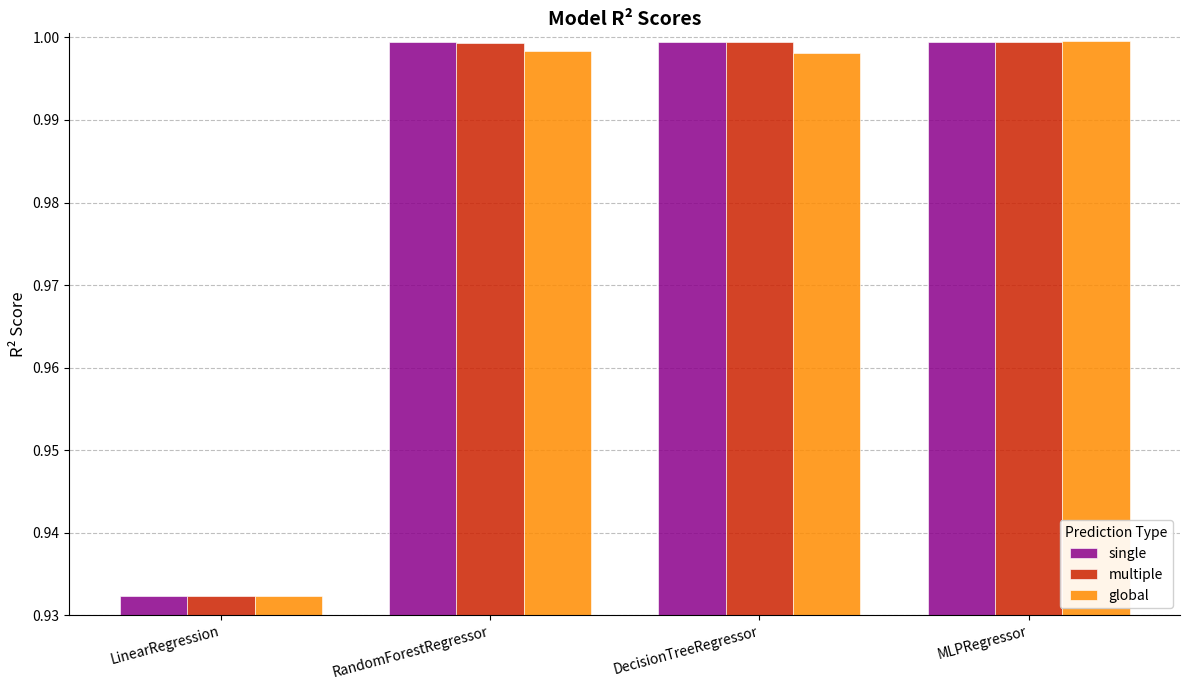

Which label corresponds to the smallest value in the chart?

LinearRegression